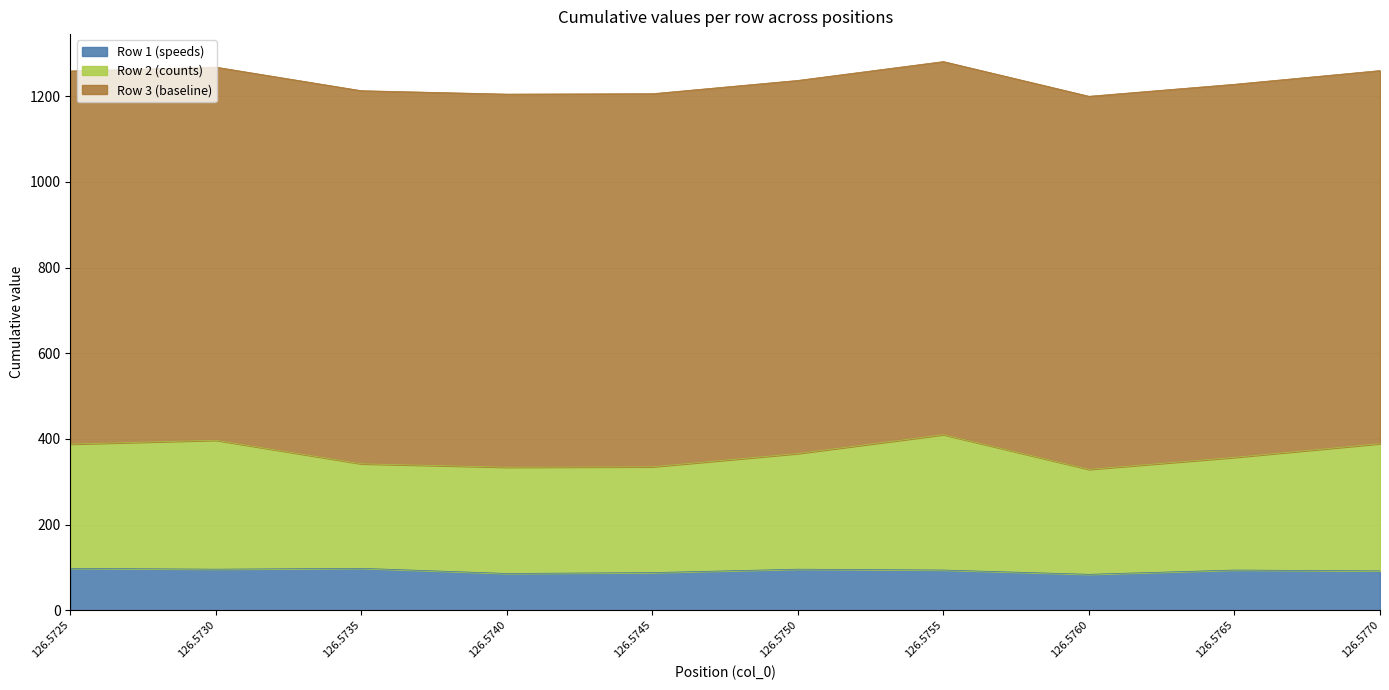

What is the total value across all series at 126.5745?

1206.0